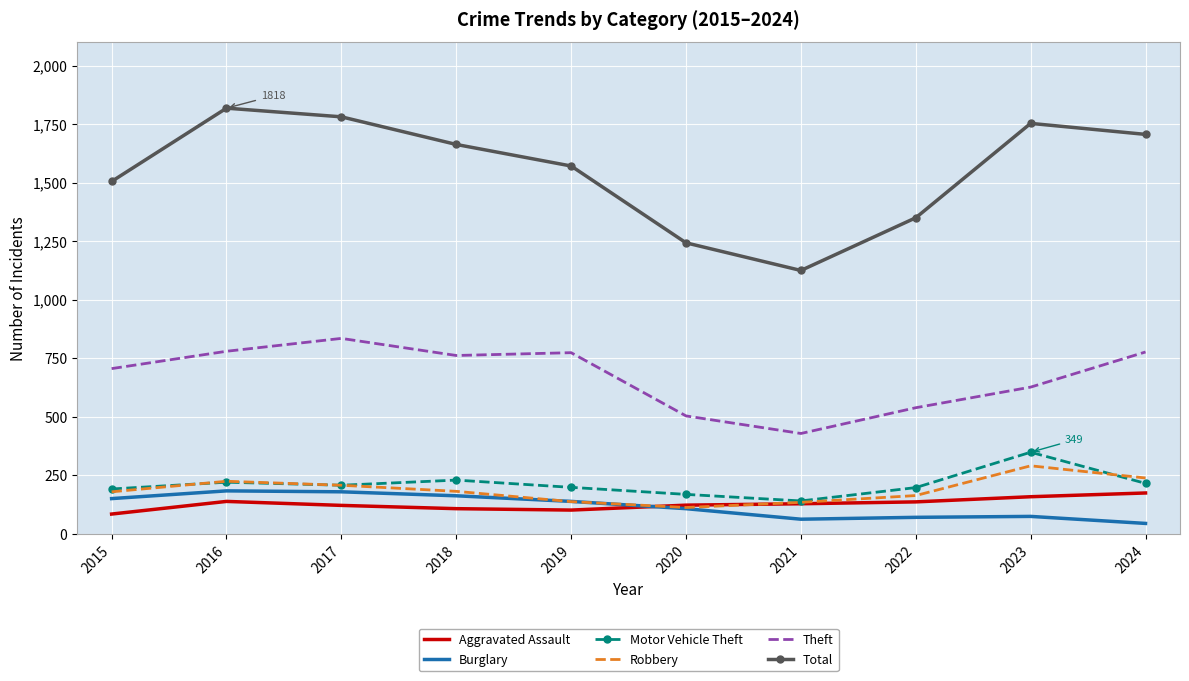

What is the difference between the second highest and second lowest values in the Theft series?

276